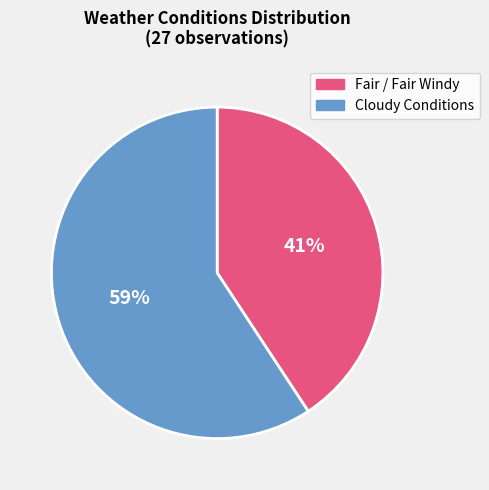

Is Fair / Fair Windy the majority of the pie?

No